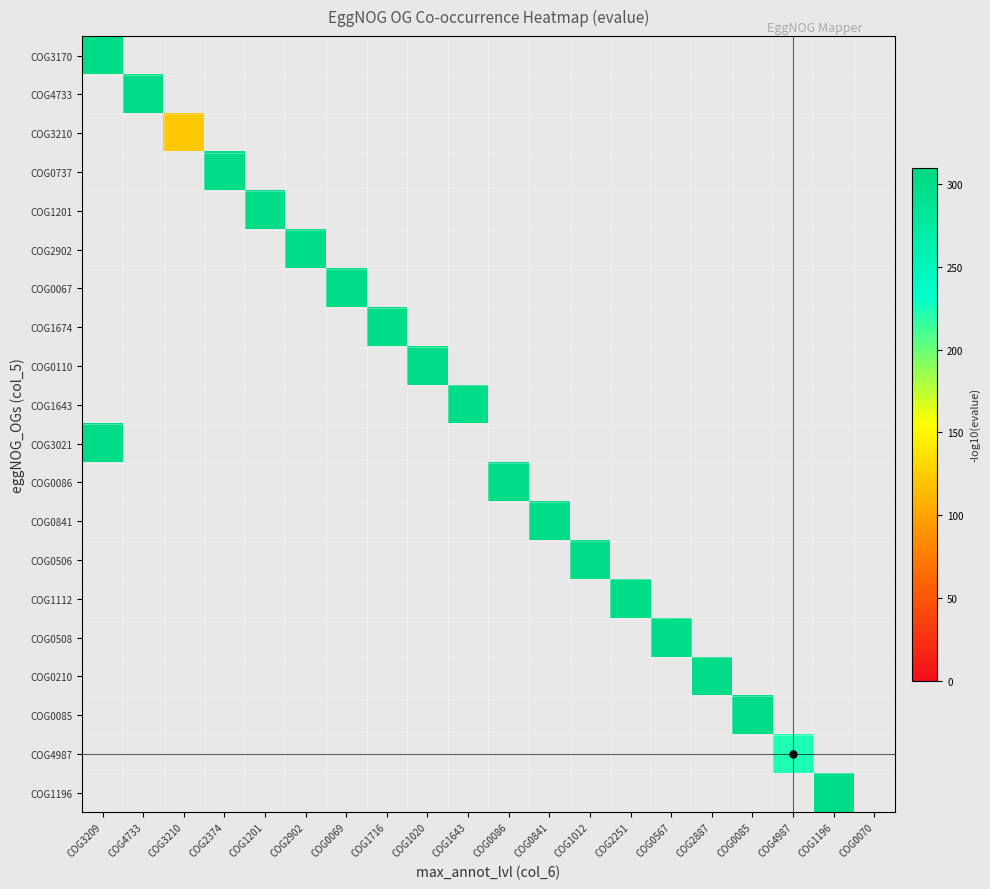

What is the smallest value displayed?

121.8